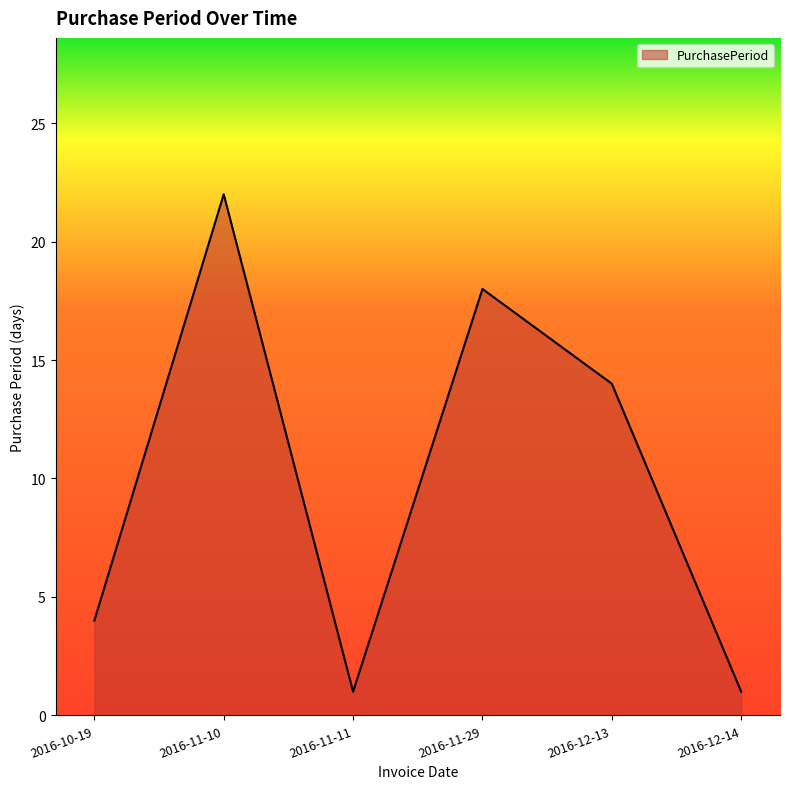

What position from the left is 2016-11-10?

2